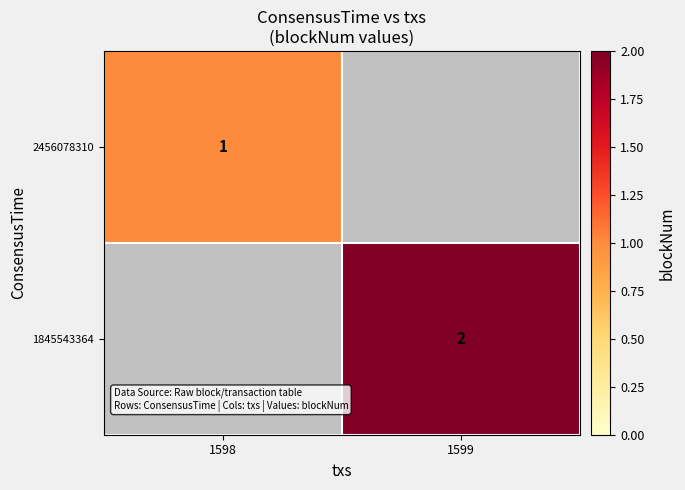

True or false: 1845543364 has a value of 3 at 1599.

False